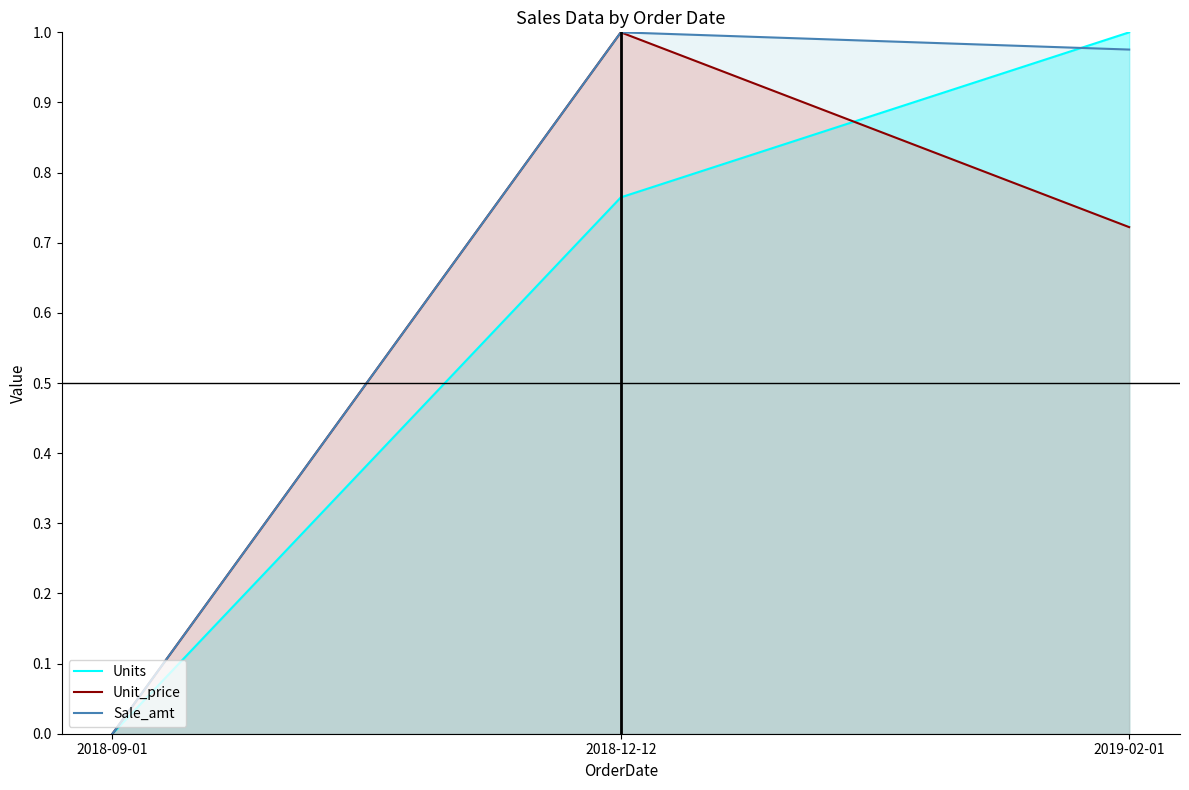

What is the difference between the maximum and minimum values in the Sale_amt series?

1.0